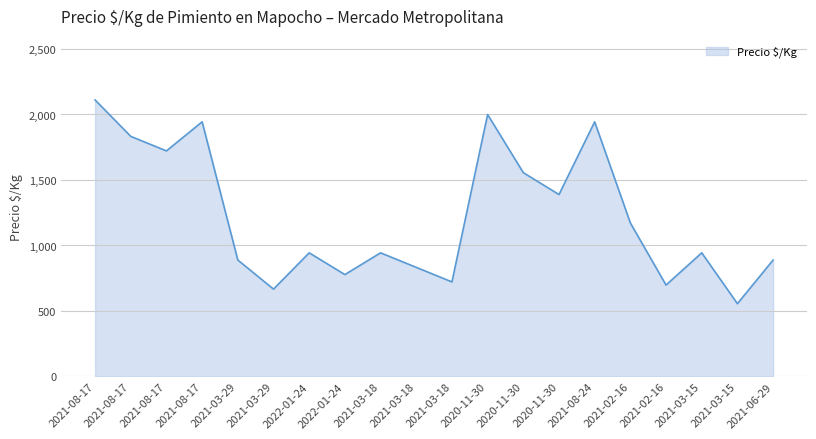

How many interior local valleys (lower than both neighbors) does the data have?

7